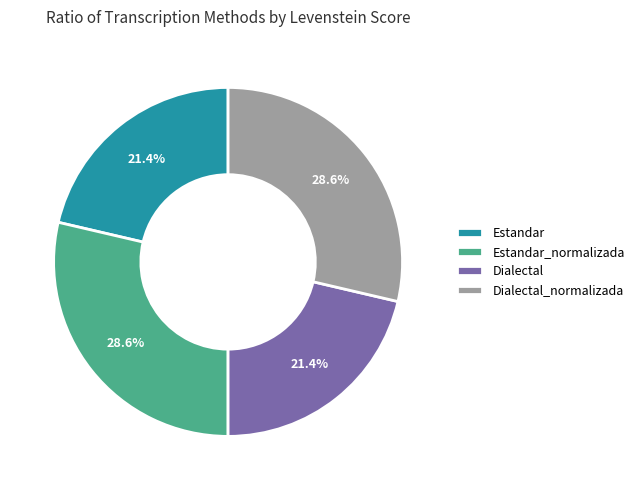

True or false: Estandar accounts for 28% of the total.

False